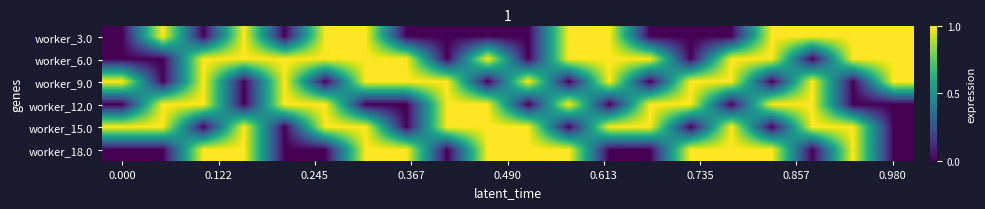

How many categories are shown in the chart?

20